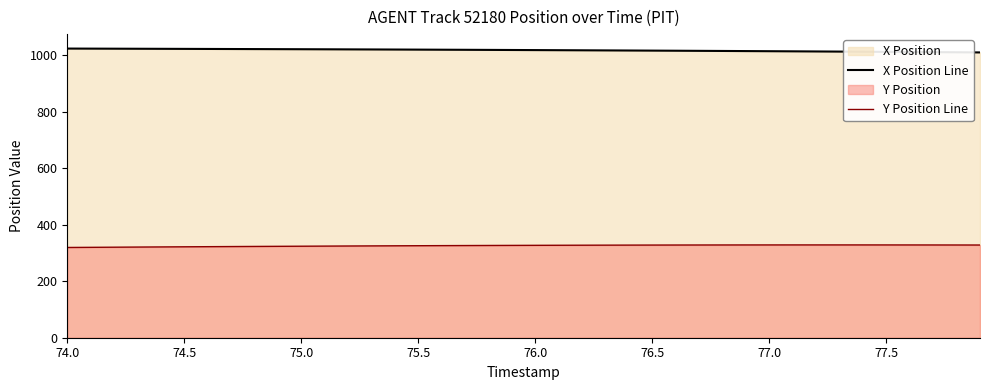

What is the value of the Y Position Line point at the 34th from the left?

328.7